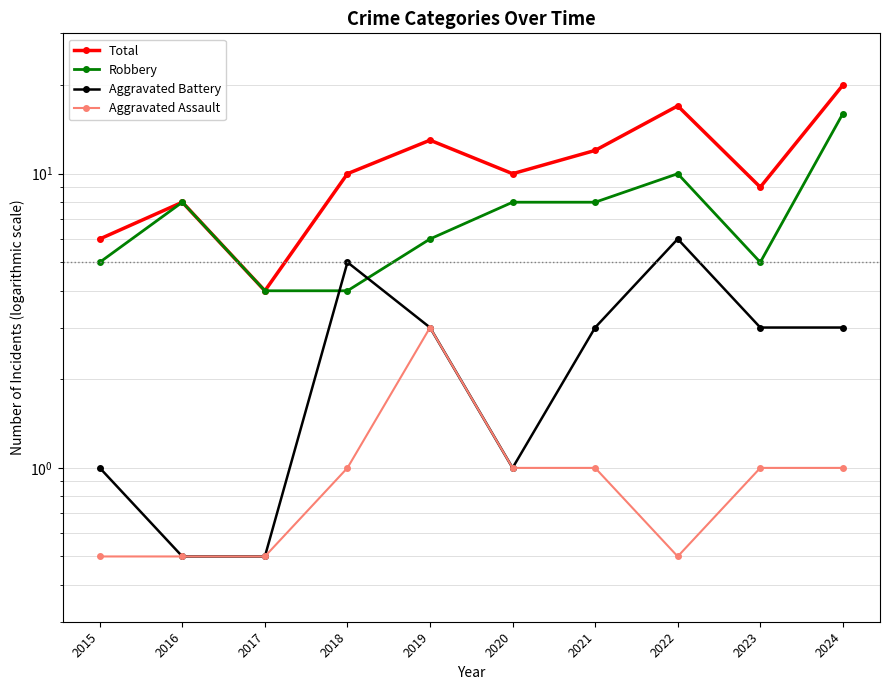

At how many categories does at least one series exceed 5?

9